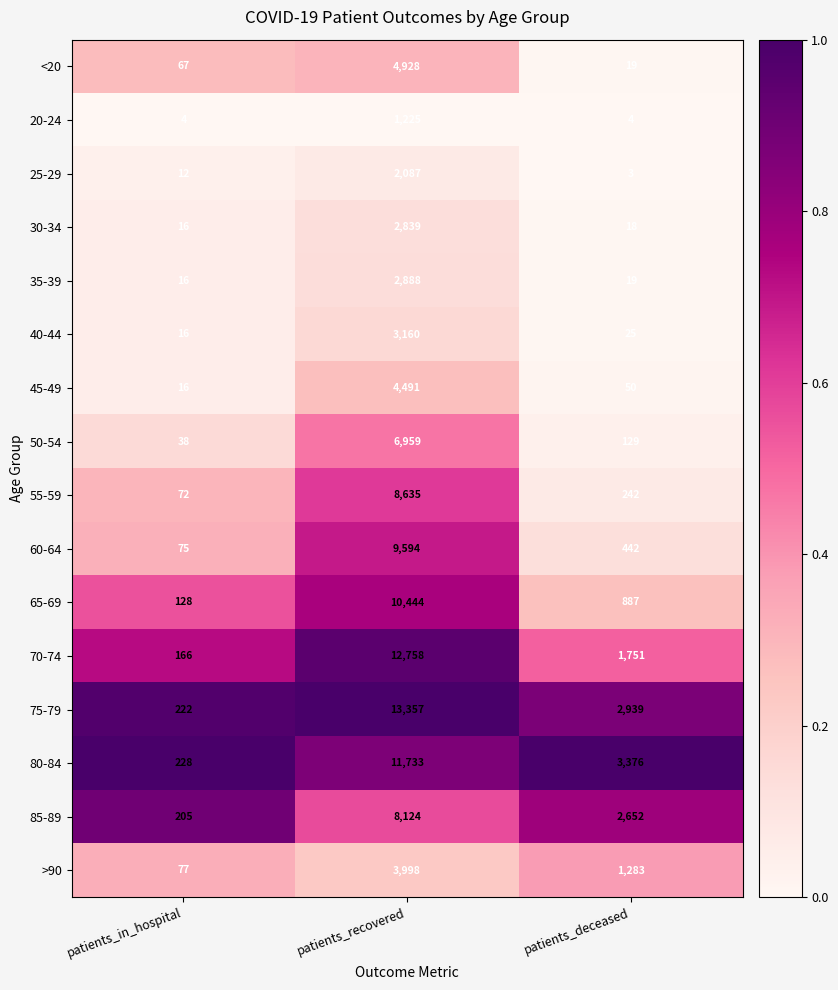

Which series has the widest spread of values?

75-79